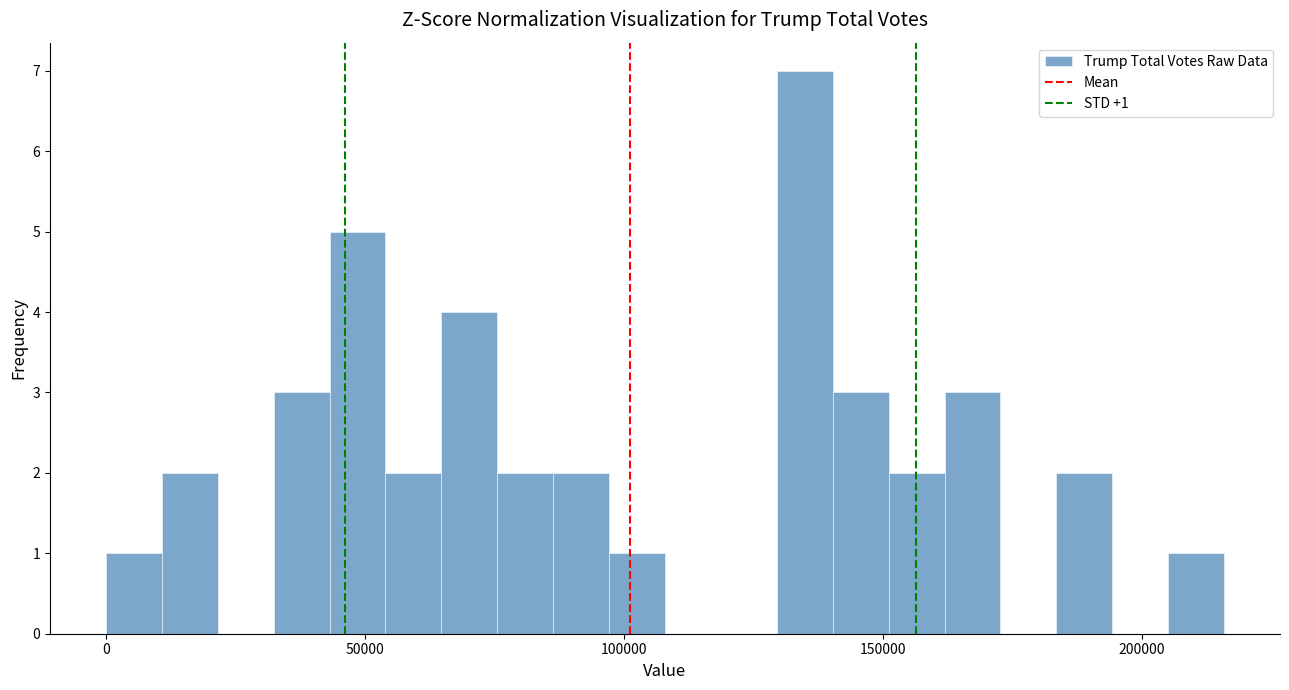

Read against the x-axis, roughly where is the centre of the tallest bar?

135000